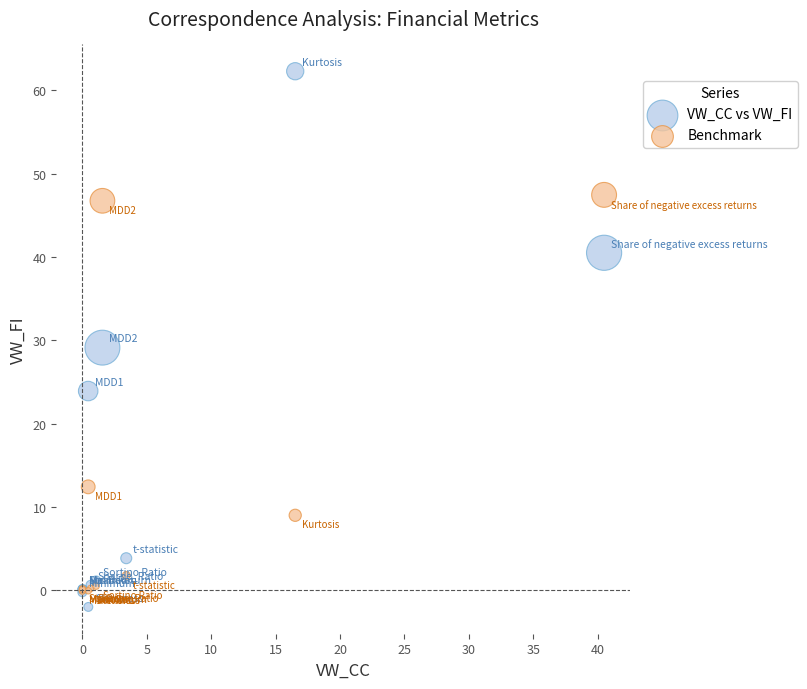

Across all series, what Y value is closest to 30?

29.1